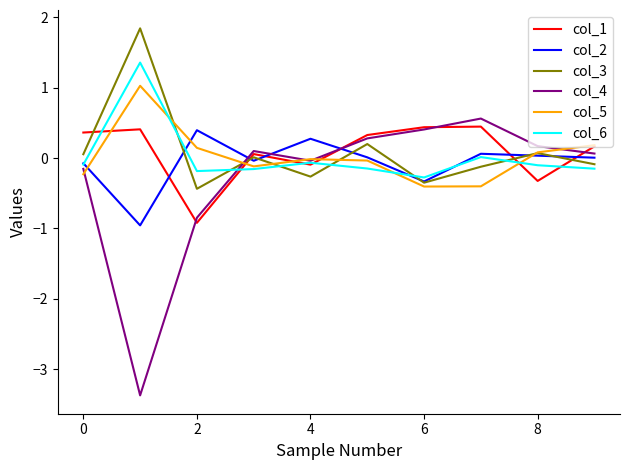

What is the minimum value shown in the chart?

-3.4